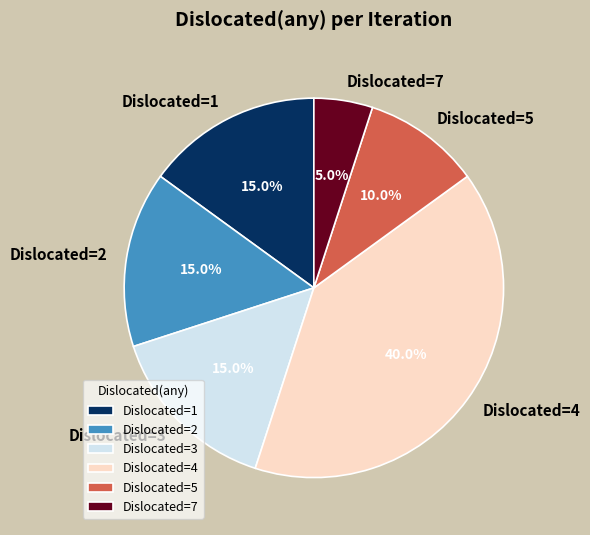

How many slices are in this pie chart?

6